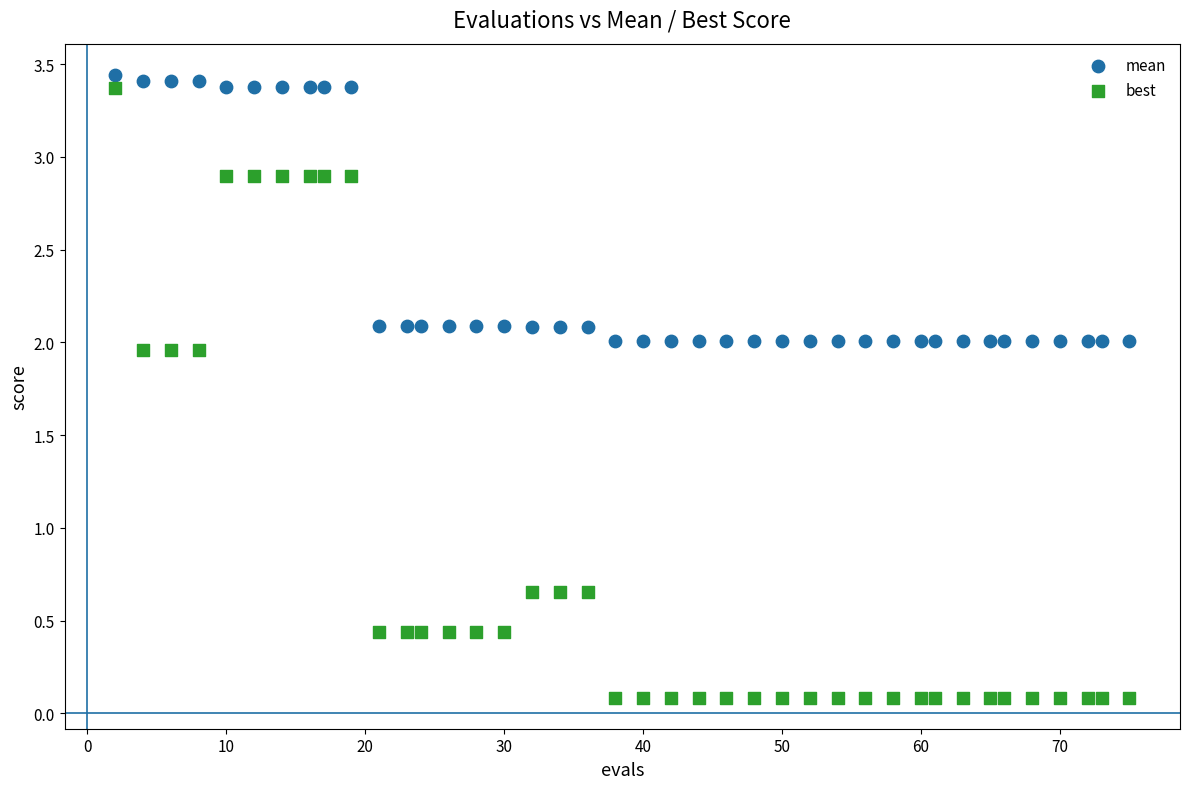

Which series contains the highest Y value?

mean